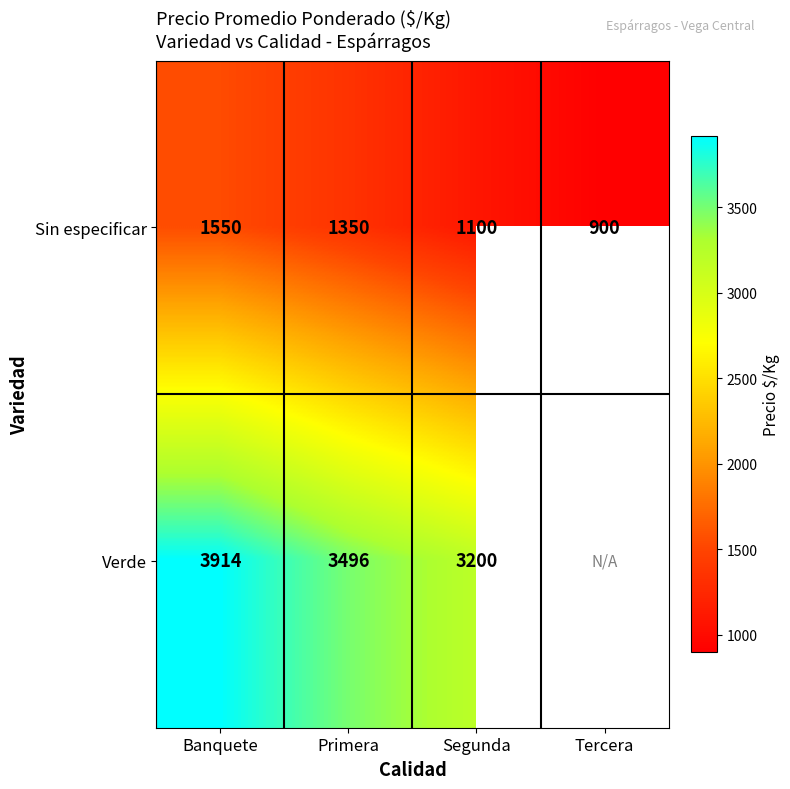

How many data points in Sin especificar are less than 1350?

2